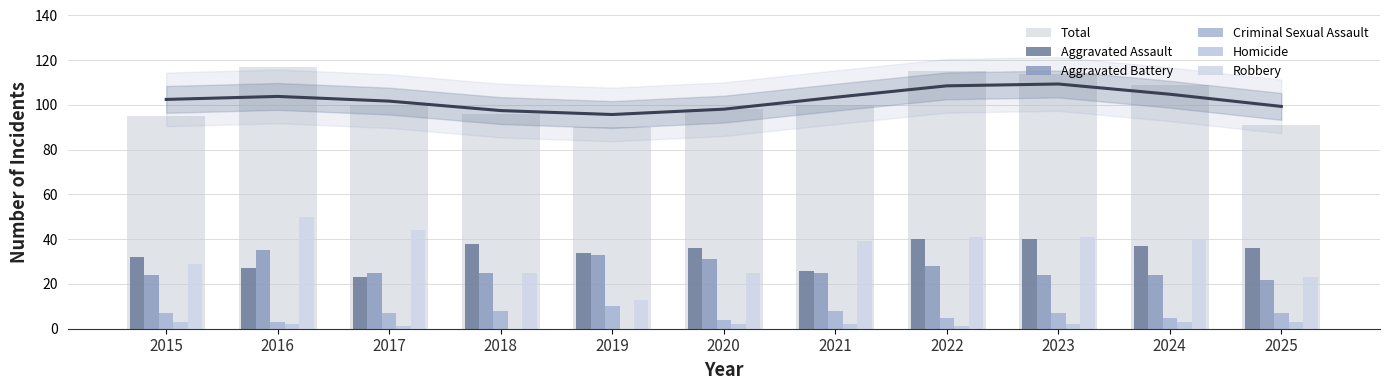

What is the minimum value for Criminal Sexual Assault?

3